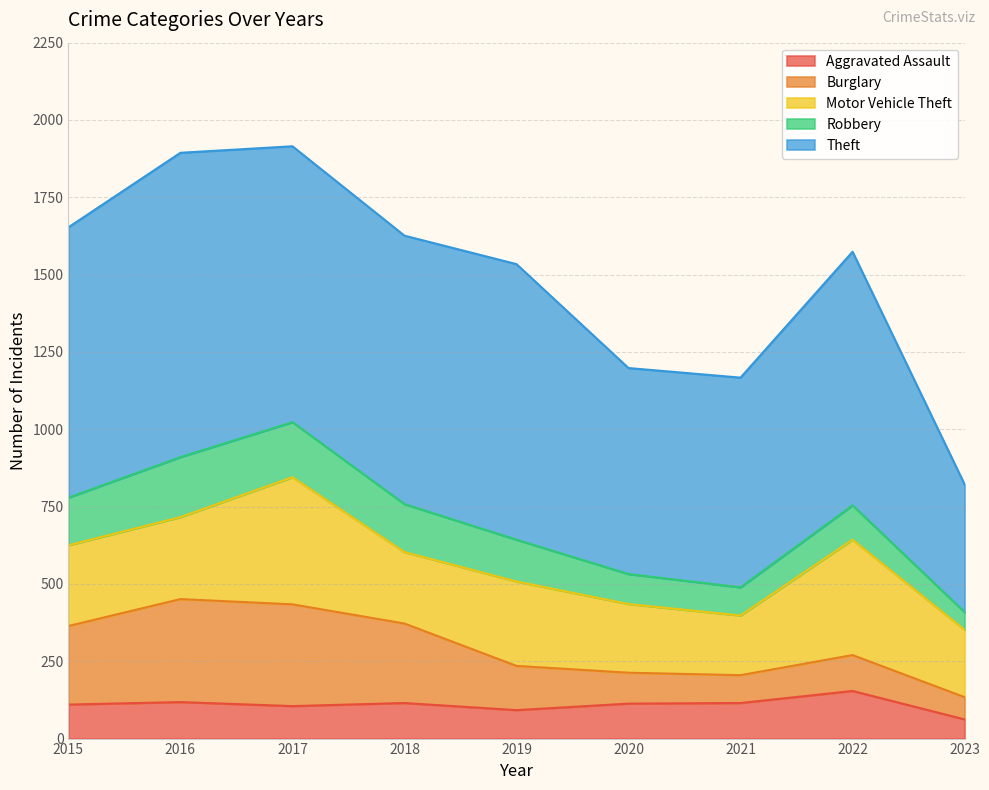

True or false: Burglary and Theft intersect in this chart.

False